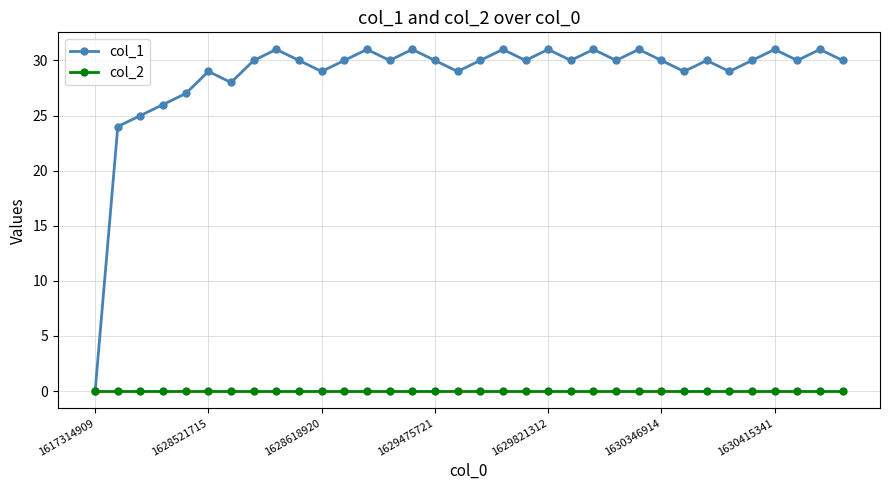

List the series in order of their overall mean, lowest first.

col_2, col_1